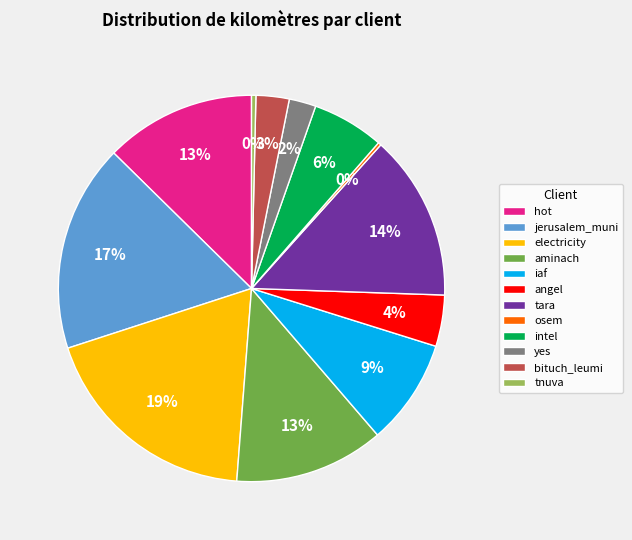

Does hot account for over 50% of the chart?

No